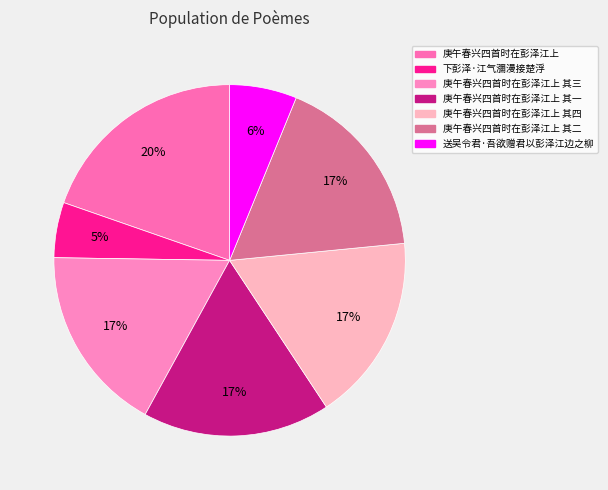

What is the total percentage of 庚午春兴四首时在彭泽江上 and 送吴令君·吾欲赠君以彭泽江边之柳?

25.9%